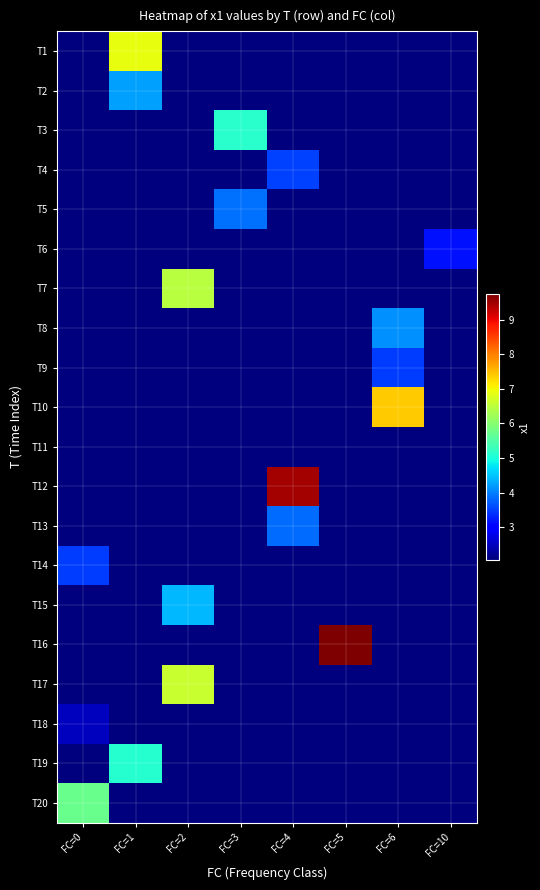

Rank the series by their maximum value, from highest to lowest.

T16, T12, T10, T1, T17, T7, T20, T3, T19, T15, T2, T8, T5, T13, T4, T9, T14, T6, T18, T11